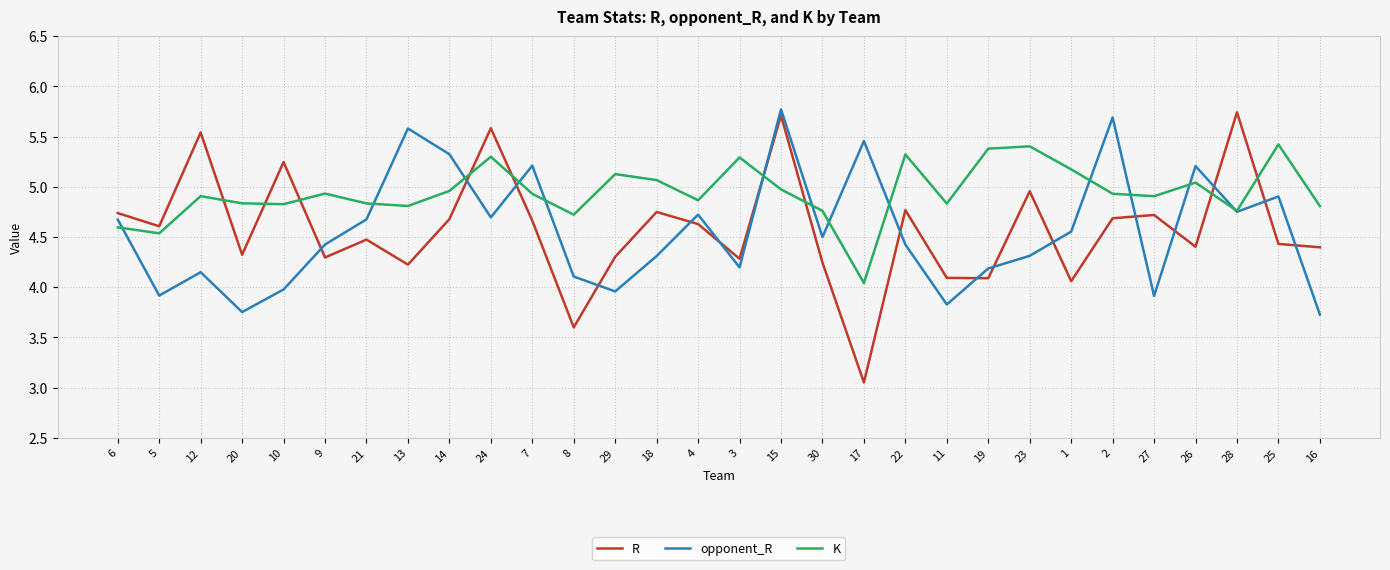

True or false: opponent_R has a value of 4.2 at 19.

True